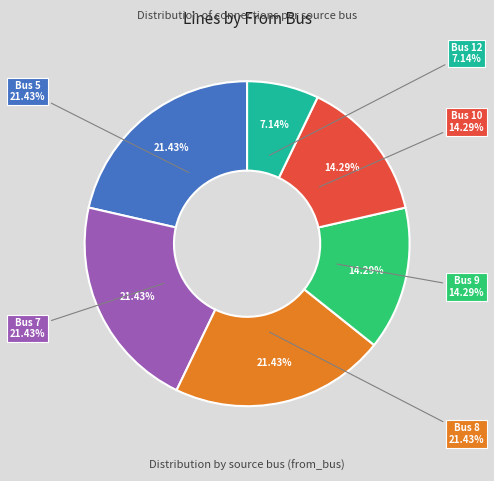

What portion of the pie excludes 7?

78.6%